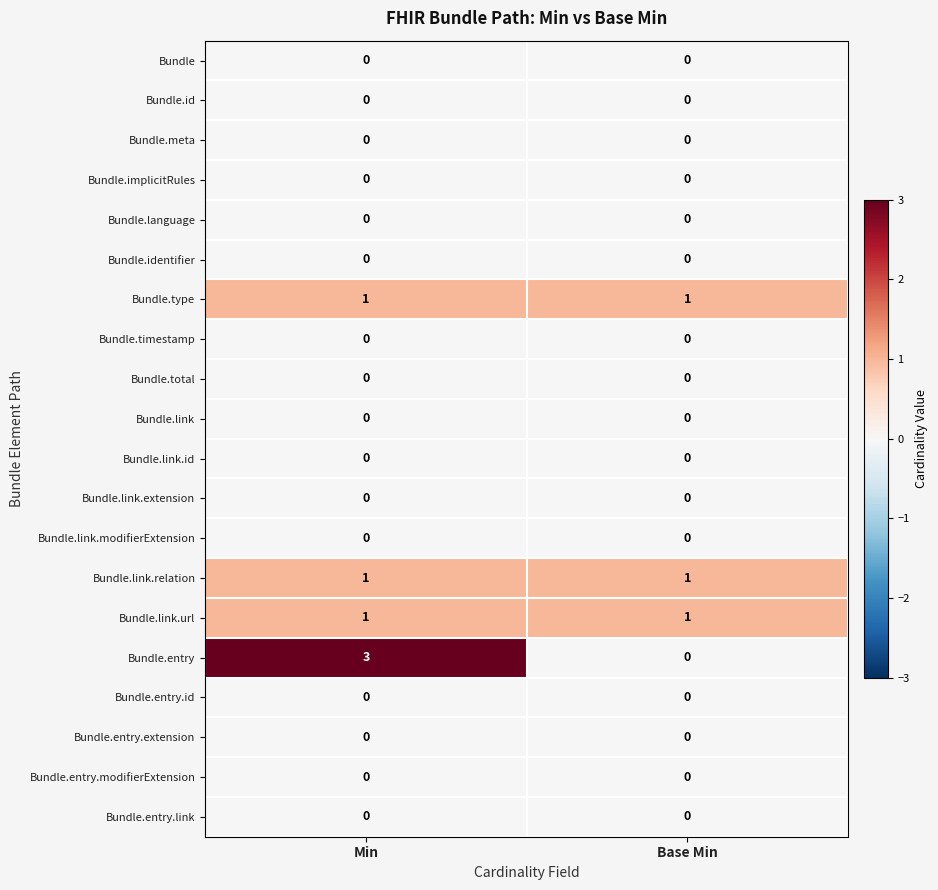

The value of Bundle.entry.link at Min is 0. True or false?

True